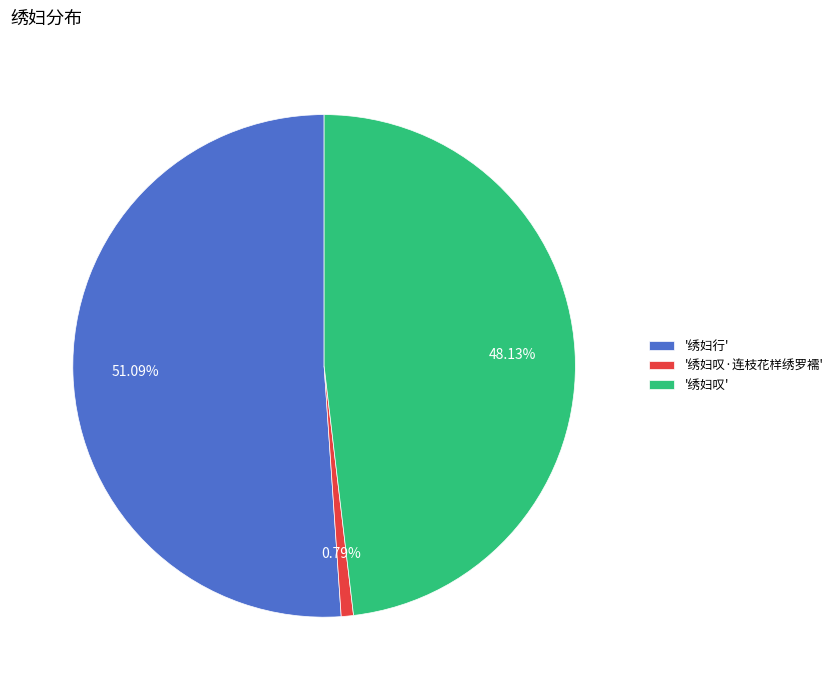

What is the largest slice in the pie chart?

'绣妇行'